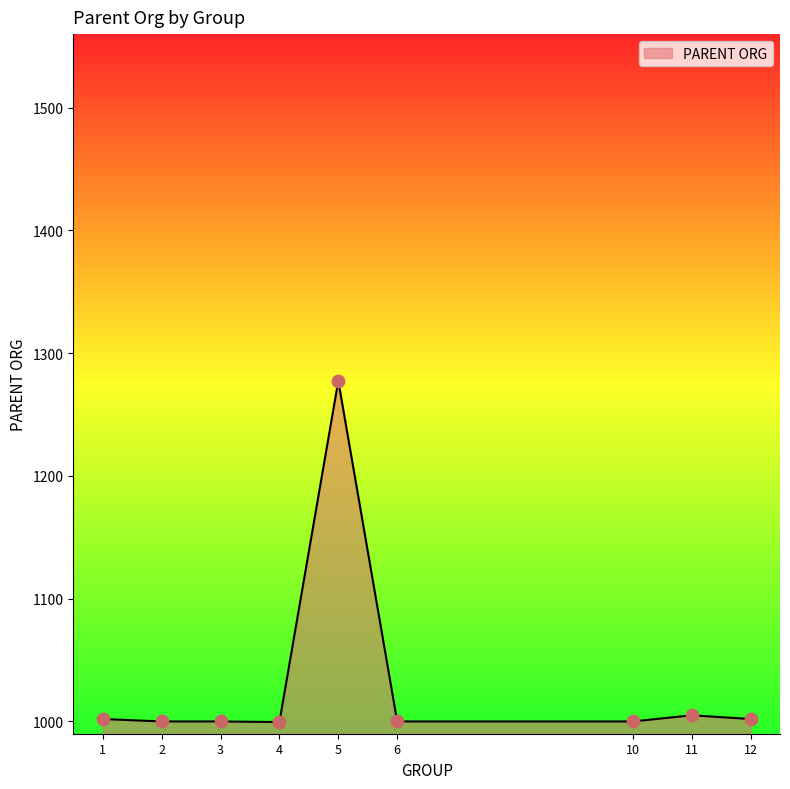

Approximately how many times larger is the value at 10 compared to 3?

1.0